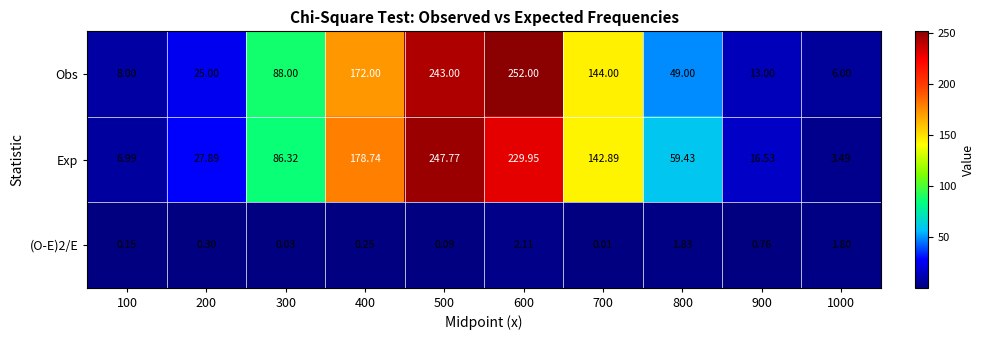

Is the value of Obs at 200 greater than the value of Exp at 500?

No